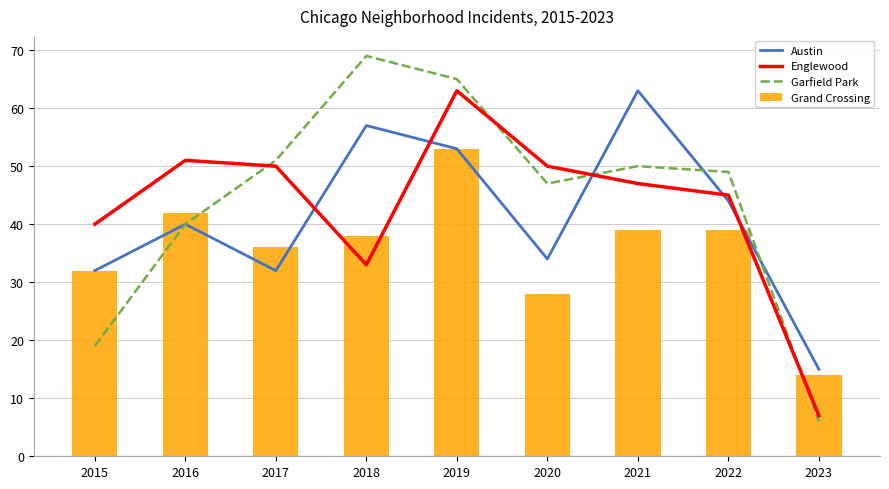

What is the value of the Grand Crossing bar at the 3rd from the left?

36